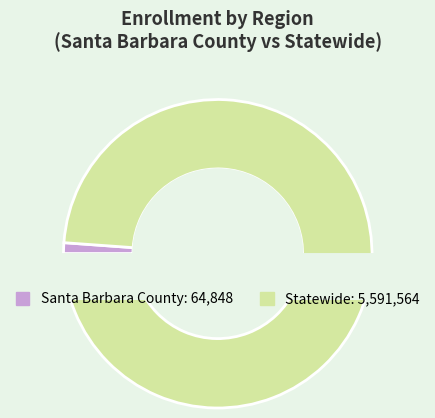

What percentage is the Santa Barbara County slice, to the nearest percent?

1%